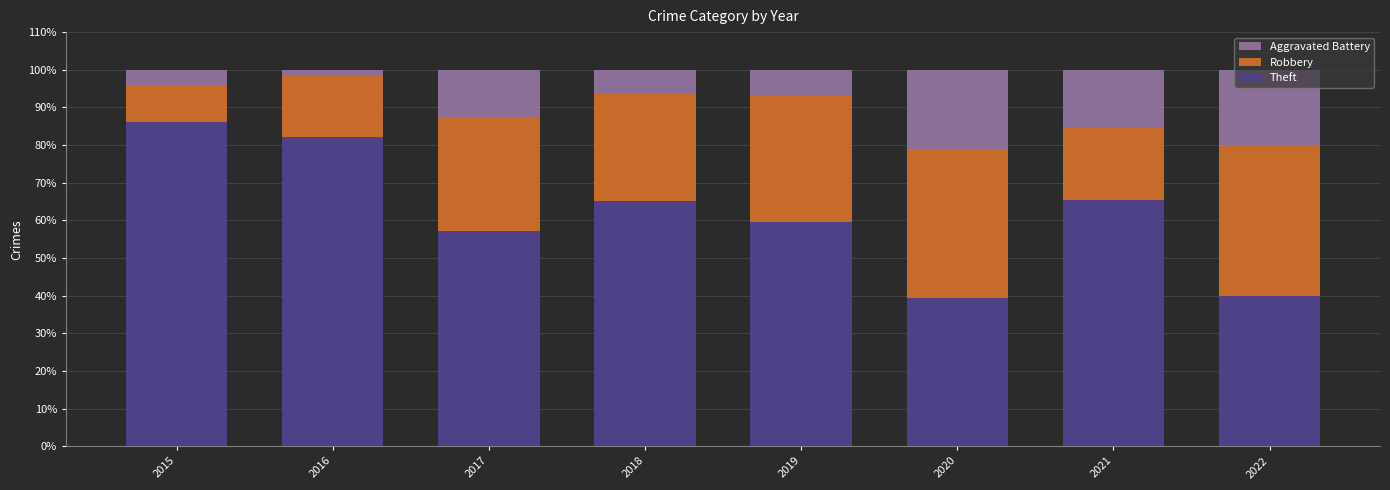

What is the total value across all series at 2018?

100.0